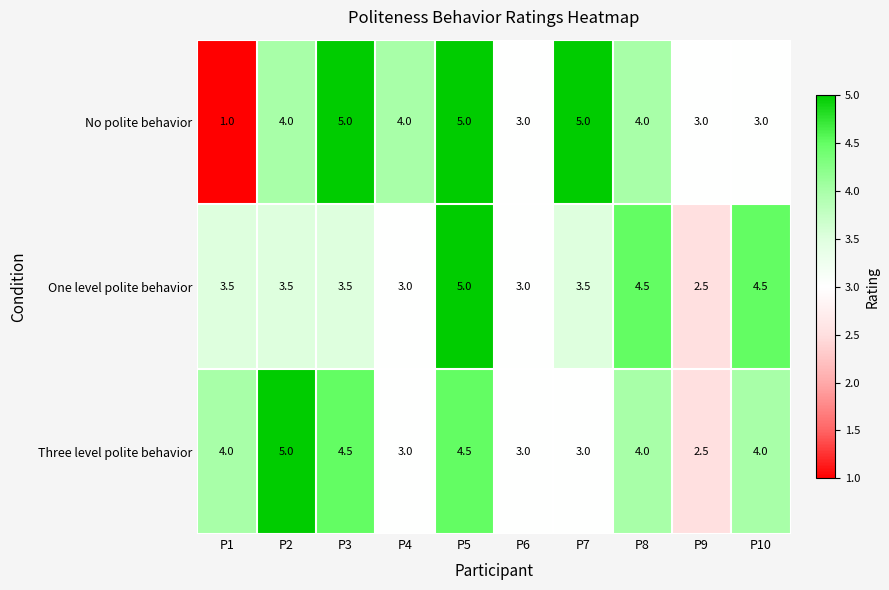

At how many categories does at least one series exceed 2?

10